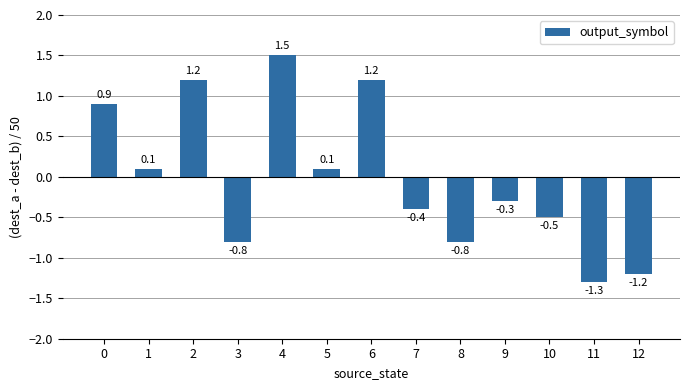

What is the difference between the values at 7 and 9?

0.1